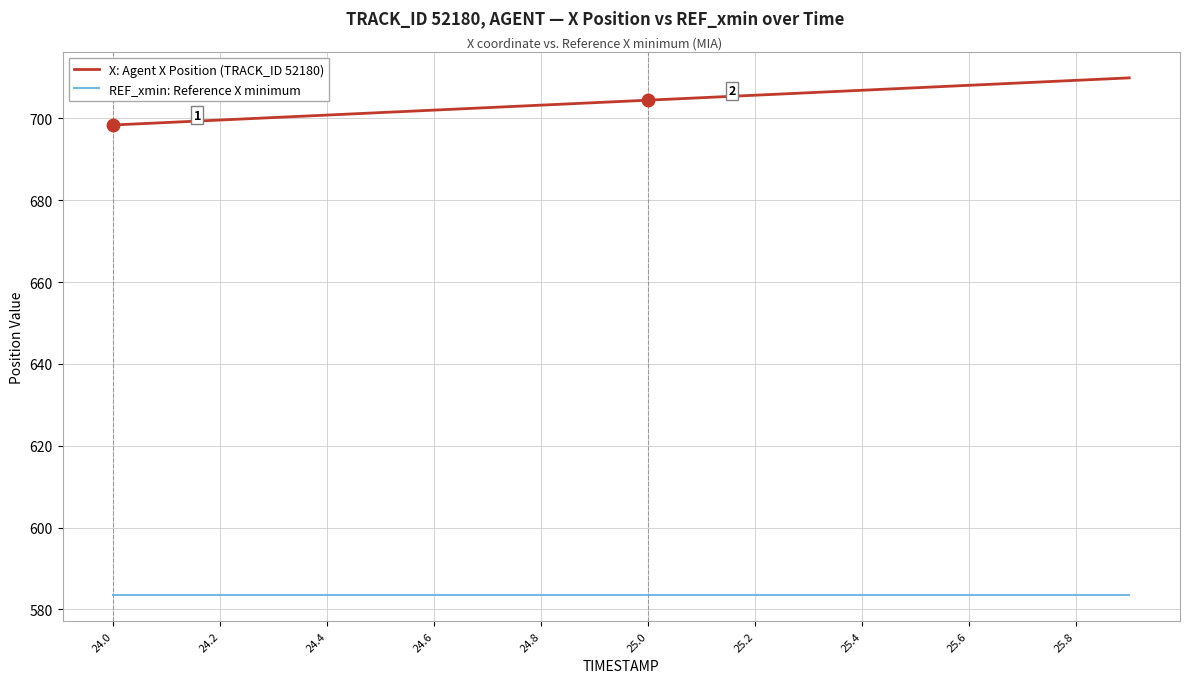

What is the smallest value displayed?

583.5